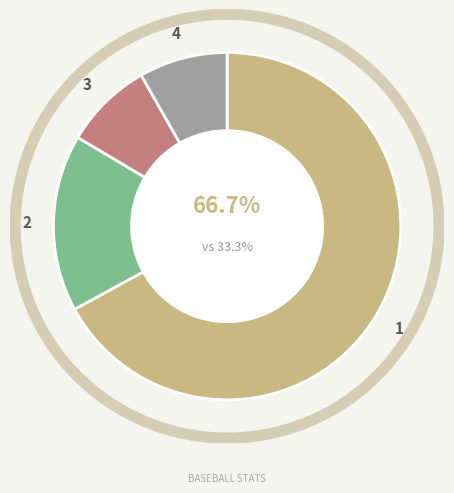

To the nearest percent, what is the combined percentage of Albert Pujols and Derek Jeter?

16%